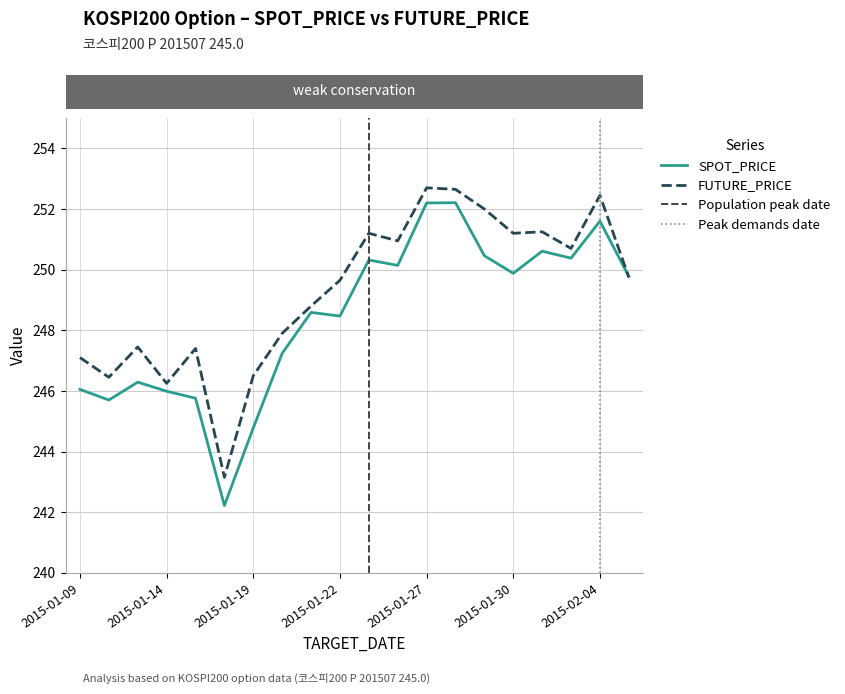

Rank the series by their average value, from lowest to highest.

SPOT_PRICE, FUTURE_PRICE